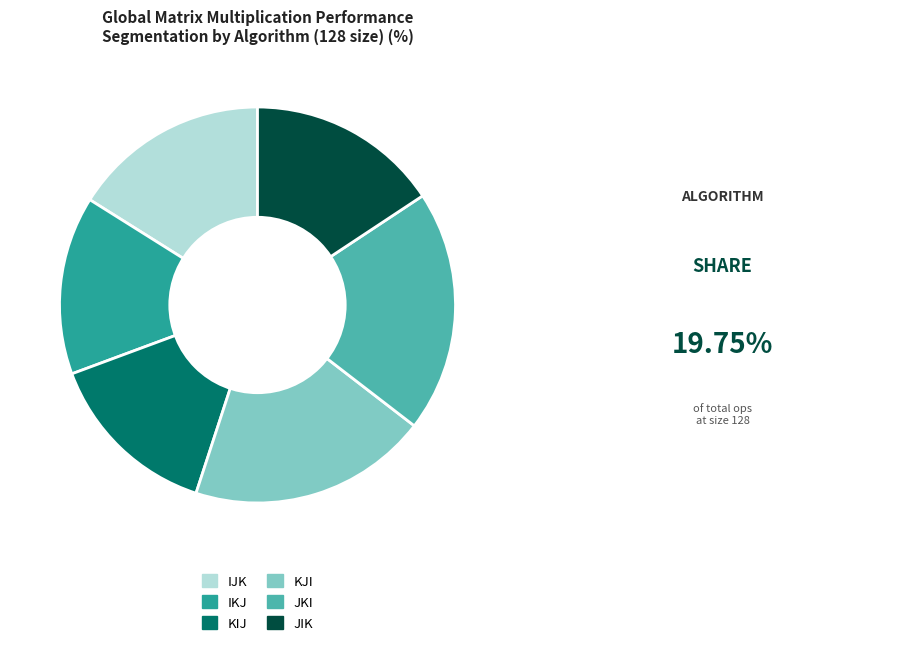

How many slices are in this pie chart?

6